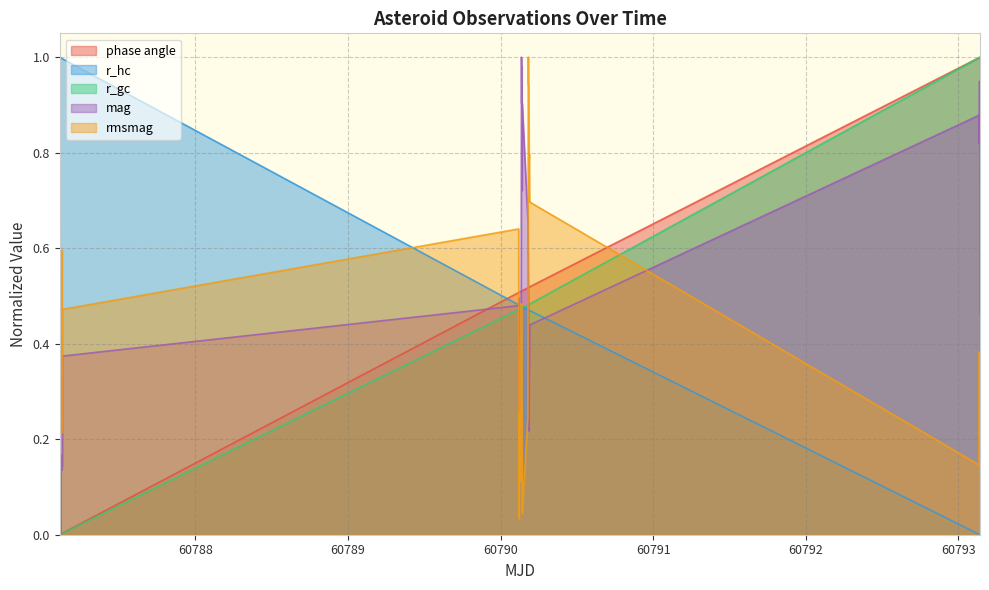

Reading left to right, list all the values displayed in this chart.

phase angle: 60787.10978266204=0.0	60787.111309155094=0.0	60787.11233025463=0.0	60787.11395915509=0.0	60787.11650885417=0.0	60787.11752716435=0.0	60787.11915486111=0.0	60787.12431576389=0.0	60787.125841863424=0.0	60787.126874953705=0.0	60787.128398657405=0.0	60790.11781895833=0.5	60790.118846157406=0.5	60790.1198728588=0.5	60790.1203753588=0.5	60790.122444155095=0.5	60790.12295456018=0.5	60790.12398135417=0.5	60790.132723159724=0.5	60790.13375065972=0.5	60790.13617025463=0.5	60790.1377149537=0.5	60790.13875005787=0.5	60790.14024085648=0.5	60790.14126815972=0.5	60790.17847115741=0.5	60790.180868055555=0.5	60790.18137706019=0.5	60790.18377085648=0.5	60790.18532755787=0.5	60790.18797385417=0.5	60790.18904986111=0.5	60790.19061106481=0.5	60793.1355990625=1.0	60793.1360865625=1.0	60793.137054363426=1.0	60793.13803065972=1.0	60793.13851606481=1.0	60793.14047425926=1.0	60793.14095516204=1.0
r_hc: 60787.10978266204=1.0	60787.111309155094=1.0	60787.11233025463=1.0	60787.11395915509=1.0	60787.11650885417=1.0	60787.11752716435=1.0	60787.11915486111=1.0	60787.12431576389=1.0	60787.125841863424=1.0	60787.126874953705=1.0	60787.128398657405=1.0	60790.11781895833=0.5	60790.118846157406=0.5	60790.1198728588=0.5	60790.1203753588=0.5	60790.122444155095=0.5	60790.12295456018=0.5	60790.12398135417=0.5	60790.132723159724=0.5	60790.13375065972=0.5	60790.13617025463=0.5	60790.1377149537=0.5	60790.13875005787=0.5	60790.14024085648=0.5	60790.14126815972=0.5	60790.17847115741=0.5	60790.180868055555=0.5	60790.18137706019=0.5	60790.18377085648=0.5	60790.18532755787=0.5	60790.18797385417=0.5	60790.18904986111=0.5	60790.19061106481=0.5	60793.1355990625=0.0	60793.1360865625=0.0	60793.137054363426=0.0	60793.13803065972=0.0	60793.13851606481=0.0	60793.14047425926=0.0	60793.14095516204=0.0
r_gc: 60787.10978266204=0.0	60787.111309155094=0.0	60787.11233025463=0.0	60787.11395915509=0.0	60787.11650885417=0.0	60787.11752716435=0.0	60787.11915486111=0.0	60787.12431576389=0.0	60787.125841863424=0.0	60787.126874953705=0.0	60787.128398657405=0.0	60790.11781895833=0.5	60790.118846157406=0.5	60790.1198728588=0.5	60790.1203753588=0.5	60790.122444155095=0.5	60790.12295456018=0.5	60790.12398135417=0.5	60790.132723159724=0.5	60790.13375065972=0.5	60790.13617025463=0.5	60790.1377149537=0.5	60790.13875005787=0.5	60790.14024085648=0.5	60790.14126815972=0.5	60790.17847115741=0.5	60790.180868055555=0.5	60790.18137706019=0.5	60790.18377085648=0.5	60790.18532755787=0.5	60790.18797385417=0.5	60790.18904986111=0.5	60790.19061106481=0.5	60793.1355990625=1.0	60793.1360865625=1.0	60793.137054363426=1.0	60793.13803065972=1.0	60793.13851606481=1.0	60793.14047425926=1.0	60793.14095516204=1.0
mag: 60787.10978266204=0.2	60787.111309155094=0.4	60787.11233025463=0.2	60787.11395915509=0.4	60787.11650885417=0.0	60787.11752716435=0.1	60787.11915486111=0.2	60787.12431576389=0.1	60787.125841863424=0.3	60787.126874953705=0.1	60787.128398657405=0.4	60790.11781895833=0.5	60790.118846157406=0.5	60790.1198728588=0.3	60790.1203753588=0.4	60790.122444155095=0.4	60790.12295456018=0.3	60790.12398135417=0.4	60790.132723159724=0.5	60790.13375065972=0.5	60790.13617025463=1.0	60790.1377149537=0.9	60790.13875005787=1.0	60790.14024085648=0.7	60790.14126815972=0.9	60790.17847115741=0.7	60790.180868055555=0.5	60790.18137706019=0.5	60790.18377085648=0.3	60790.18532755787=0.2	60790.18797385417=0.4	60790.18904986111=0.4	60790.19061106481=0.4	60793.1355990625=0.9	60793.1360865625=0.8	60793.137054363426=0.9	60793.13803065972=0.9	60793.13851606481=0.8	60793.14047425926=0.9	60793.14095516204=0.5
rmsmag: 60787.10978266204=0.4	60787.111309155094=0.6	60787.11233025463=0.3	60787.11395915509=0.6	60787.11650885417=0.2	60787.11752716435=0.4	60787.11915486111=0.4	60787.12431576389=0.6	60787.125841863424=0.6	60787.126874953705=0.2	60787.128398657405=0.5	60790.11781895833=0.6	60790.118846157406=0.3	60790.1198728588=0.0	60790.1203753588=0.1	60790.122444155095=0.2	60790.12295456018=0.2	60790.12398135417=0.1	60790.132723159724=0.5	60790.13375065972=0.1	60790.13617025463=0.5	60790.1377149537=0.2	60790.13875005787=0.3	60790.14024085648=0.2	60790.14126815972=0.0	60790.17847115741=0.2	60790.180868055555=1.0	60790.18137706019=0.9	60790.18377085648=0.9	60790.18532755787=0.8	60790.18797385417=0.8	60790.18904986111=0.7	60790.19061106481=0.7	60793.1355990625=0.1	60793.1360865625=0.4	60793.137054363426=0.2	60793.13803065972=0.3	60793.13851606481=0.2	60793.14047425926=0.3	60793.14095516204=0.0